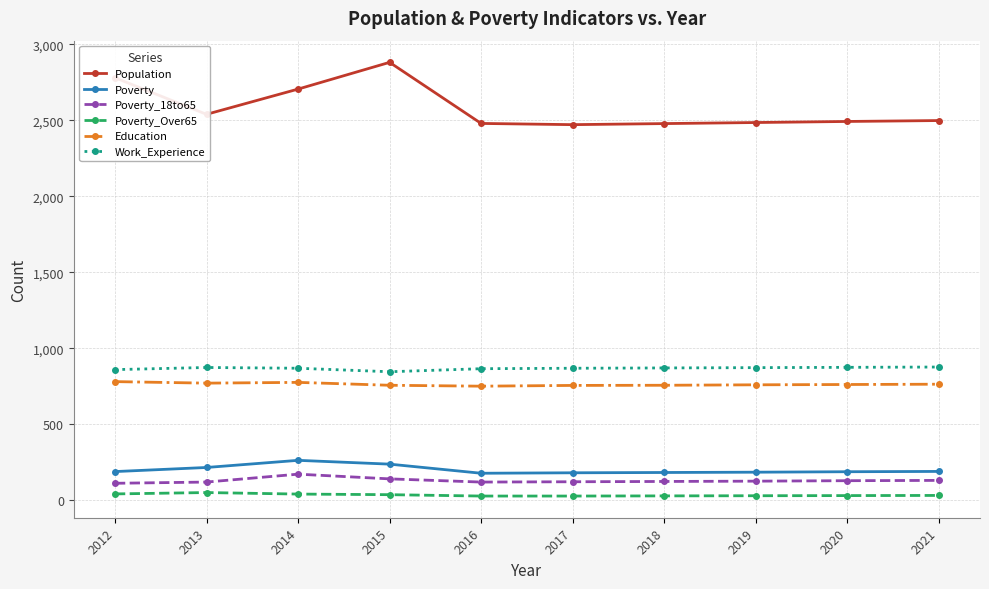

The value of Poverty at 2015 is 94. True or false?

False